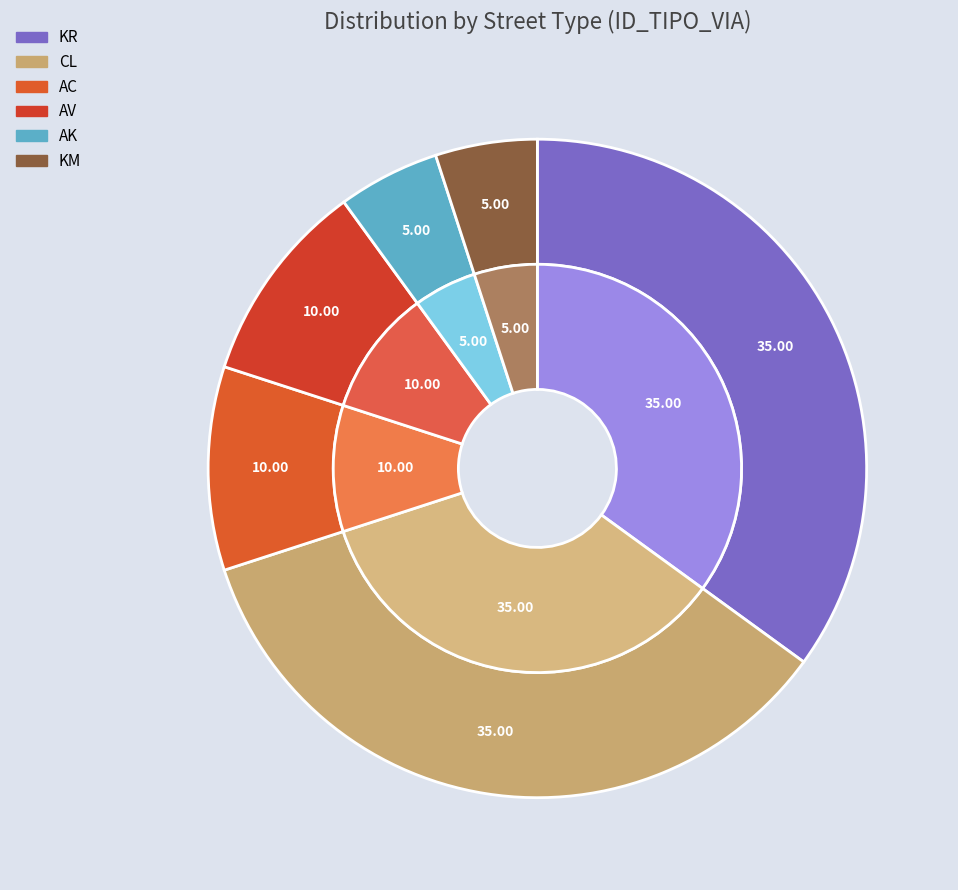

Rank the categories by value from highest to lowest.

KR, CL, AC, AV, AK, KM